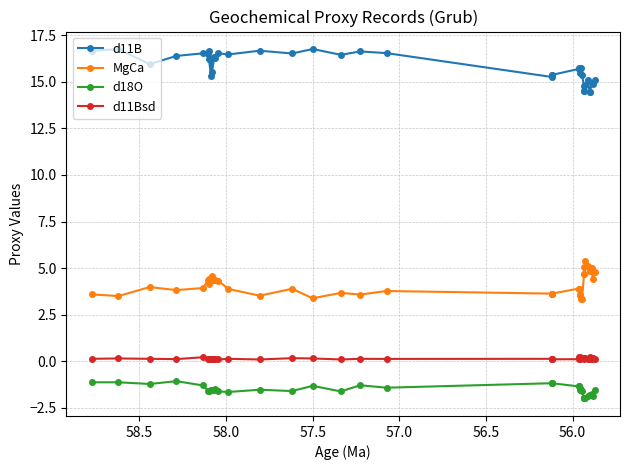

What is the maximum value for MgCa?

5.4